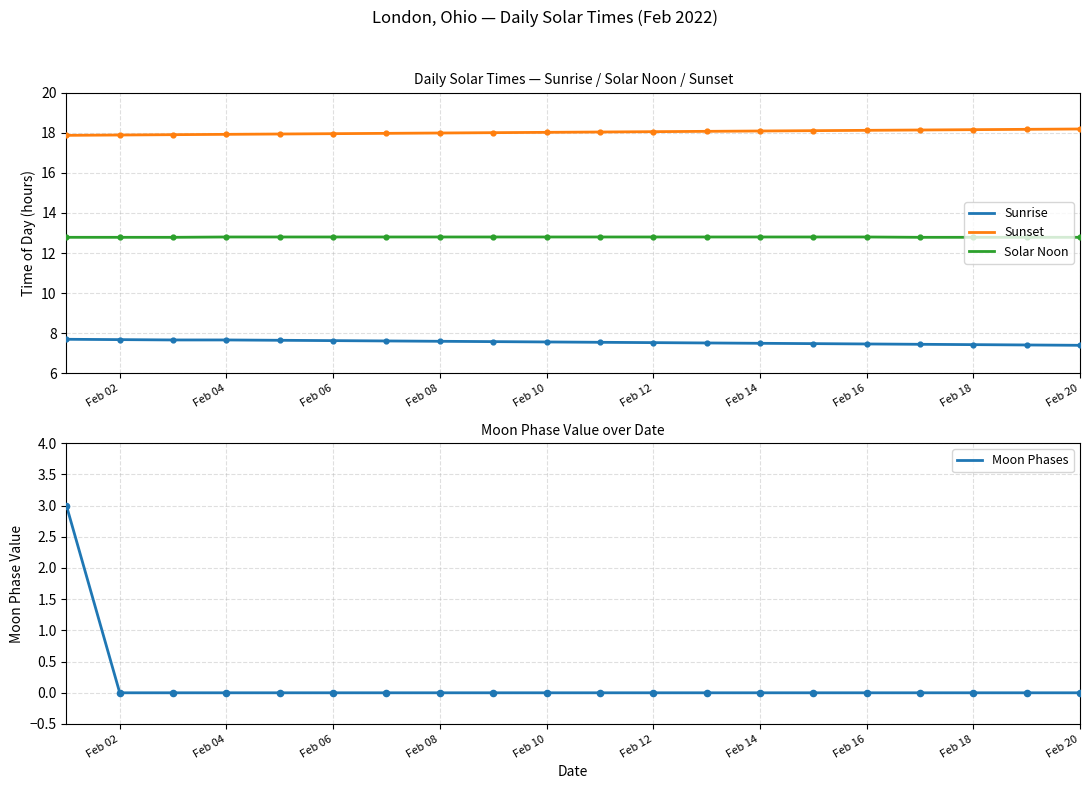

True or false: Solar Noon and Sunrise intersect in this chart.

False